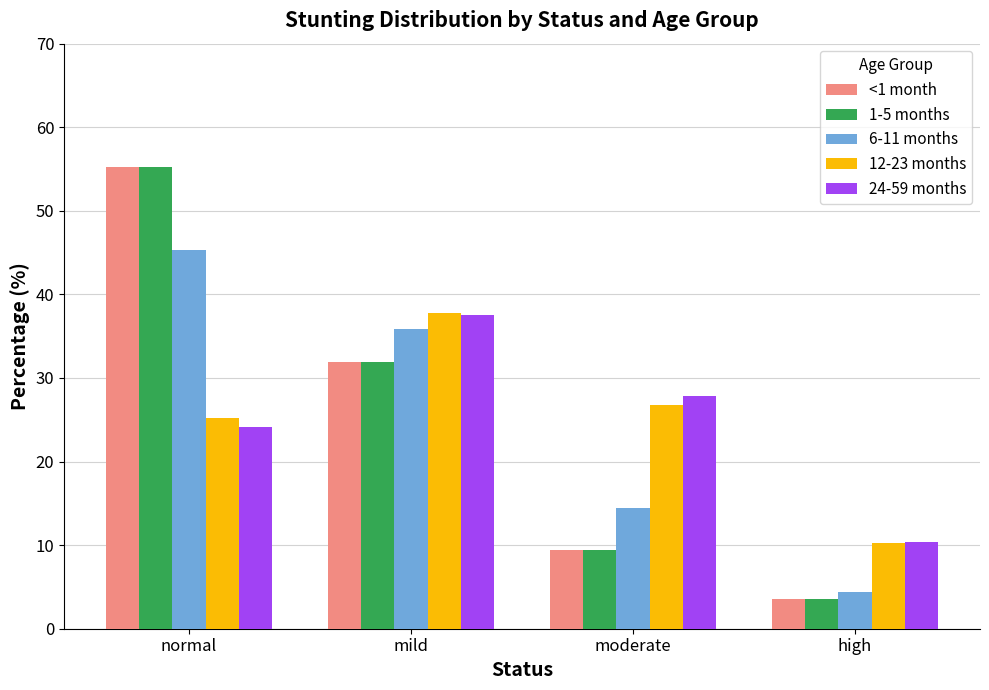

Where is 24-59 months nearest to the value 23?

normal